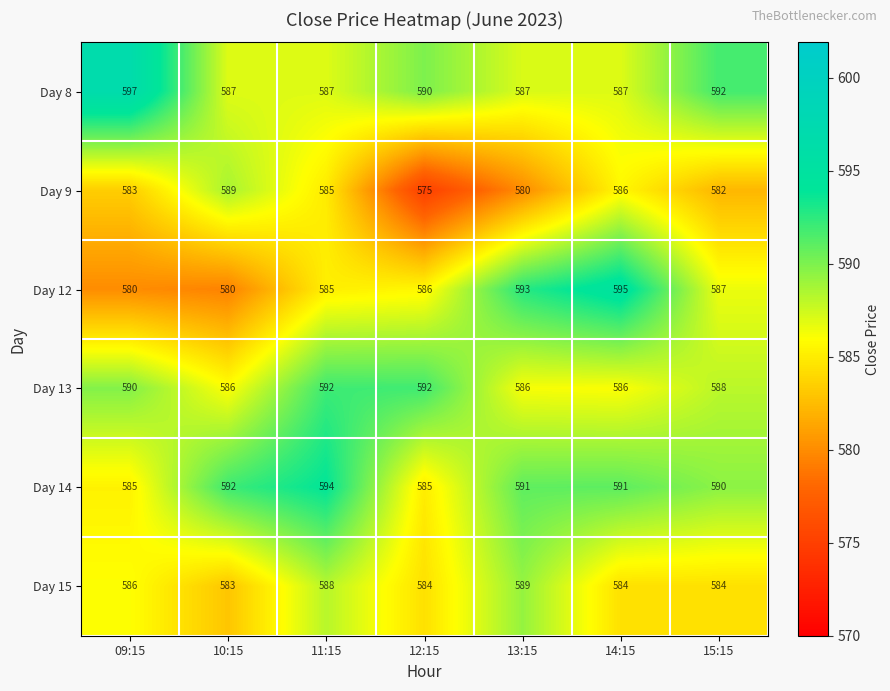

Is it true that Day 12 equals 324 at 10:15?

False